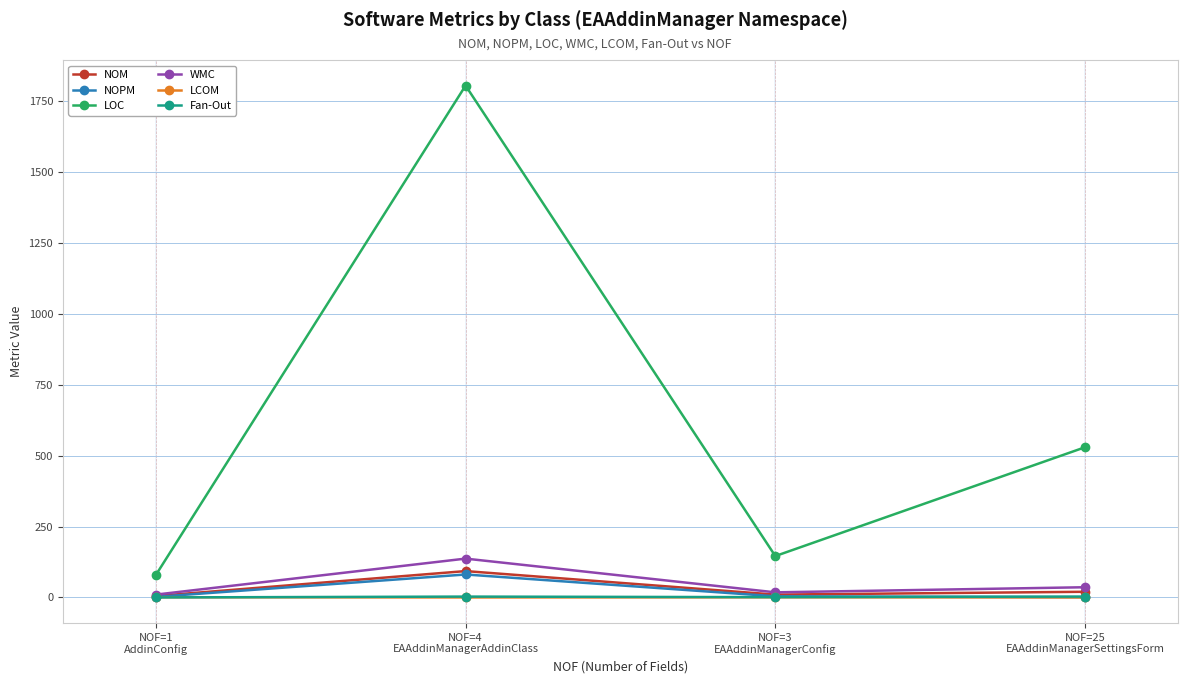

What is the minimum value for NOPM?

1.0